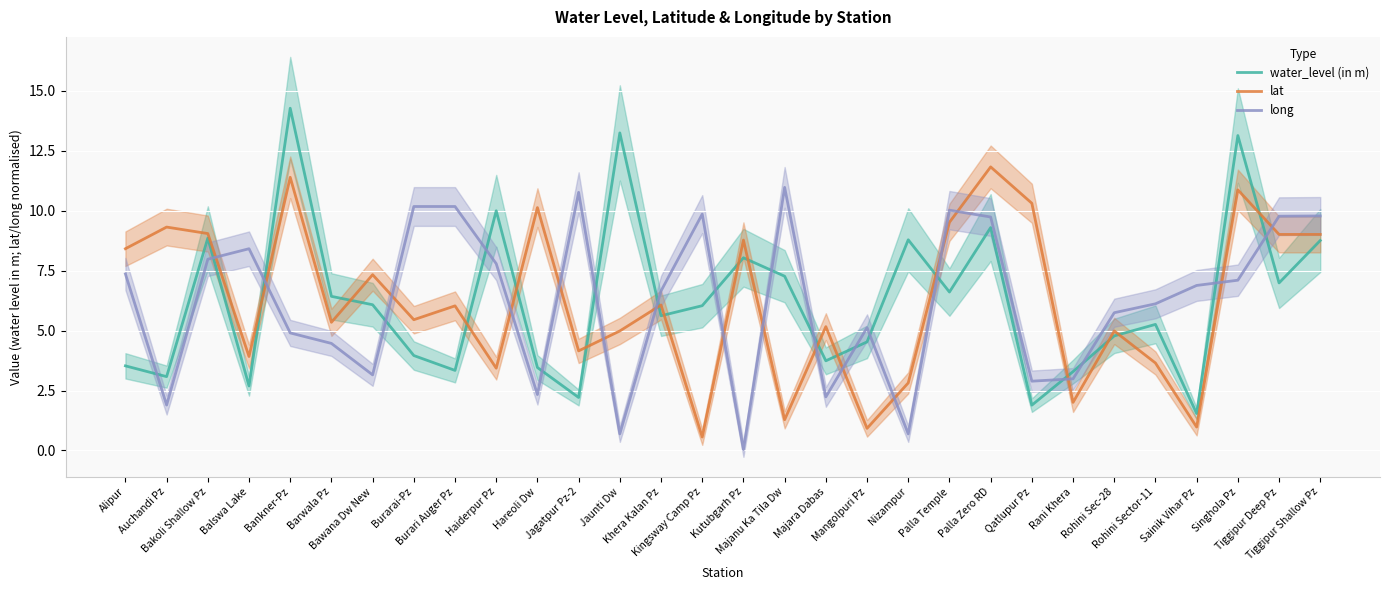

How many data points does each series have?

30